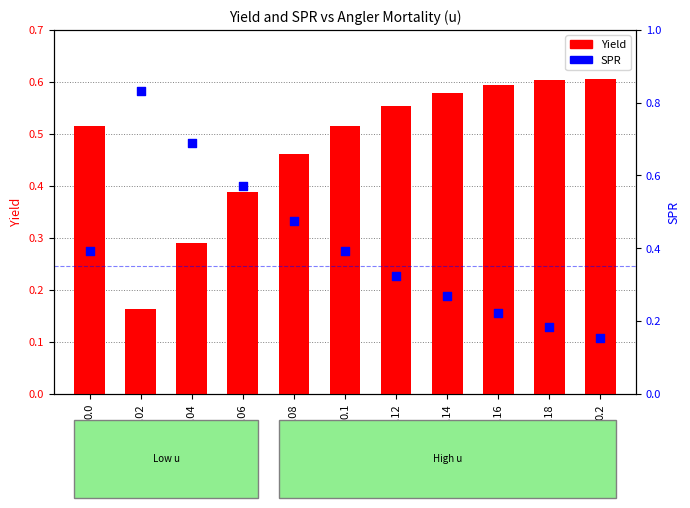

Which series reaches the maximum Y coordinate?

SPR